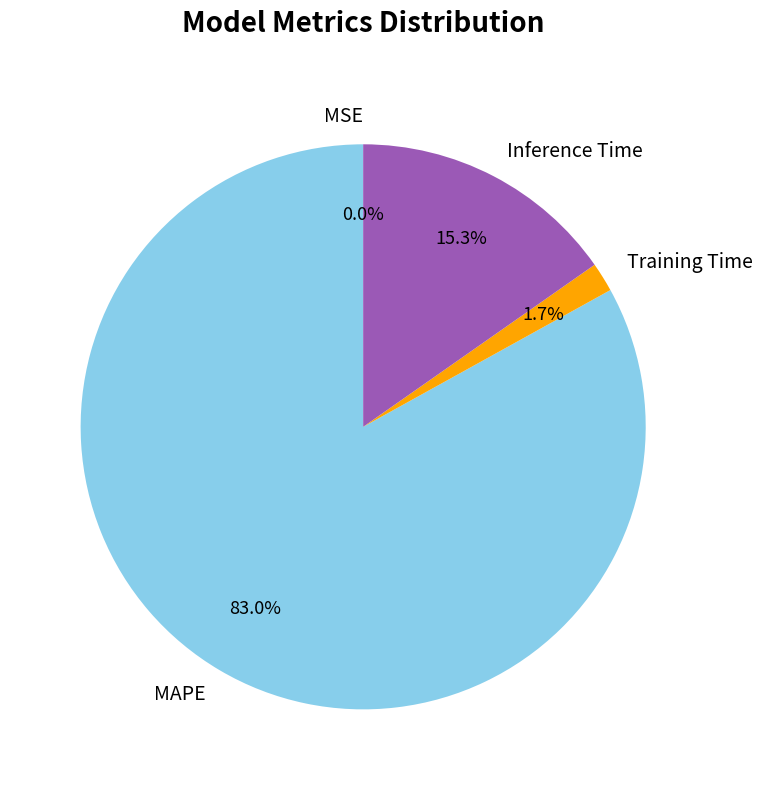

To the nearest percent, what is the difference between the largest and smallest slice percentages?

83%